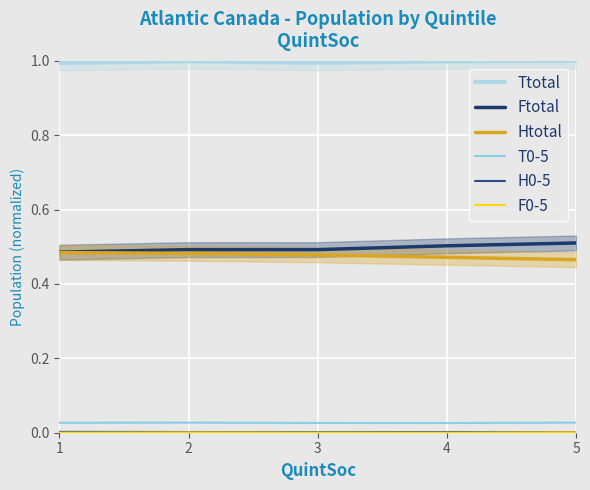

Which series has the largest range (max minus min)?

Ftotal